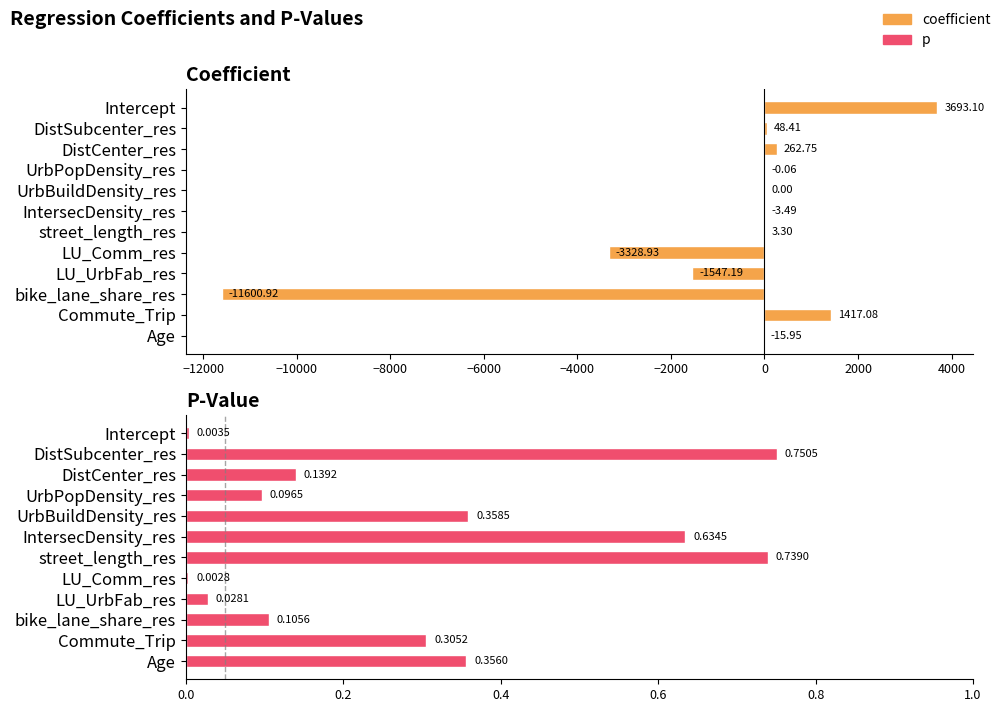

What are all the series names shown in the legend?

coefficient, p